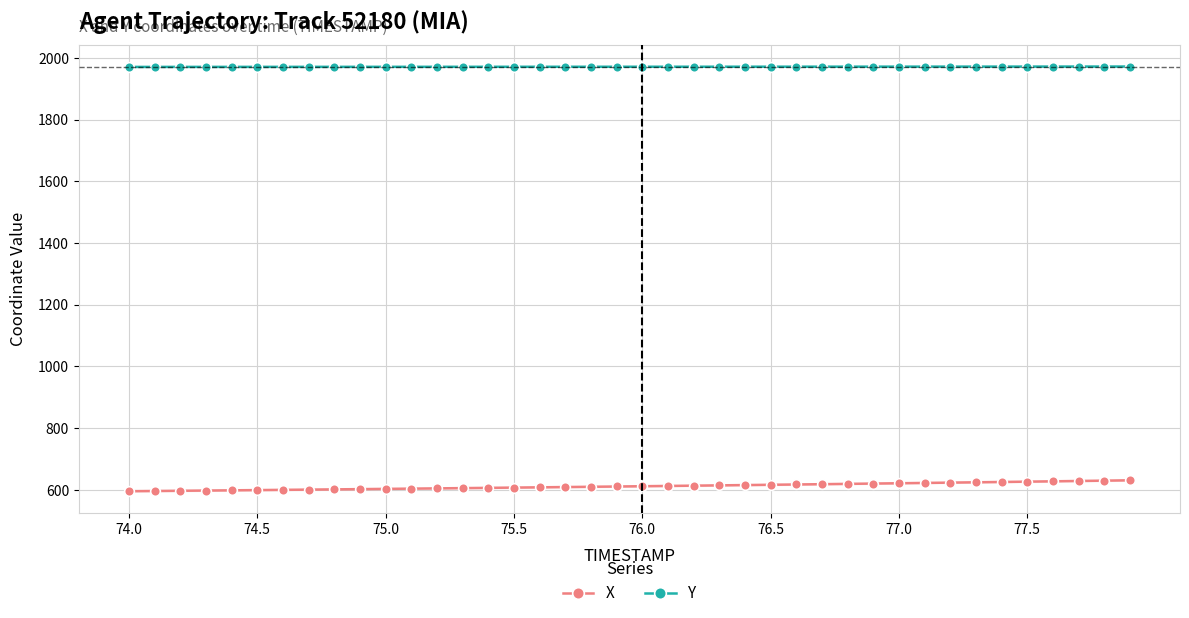

Rank the series by their average value, from lowest to highest.

X, Y